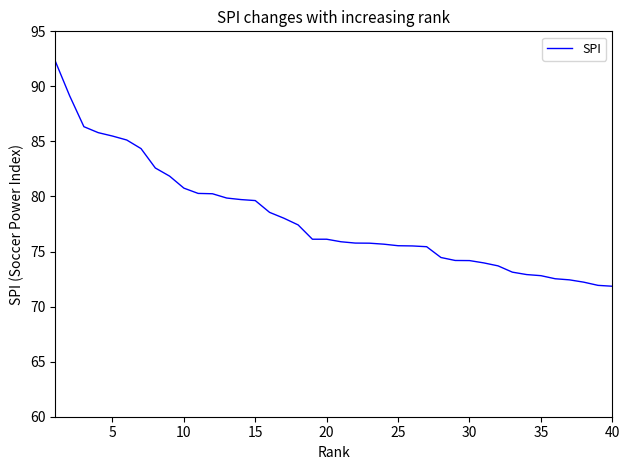

What is the difference between the maximum and minimum values?

20.4